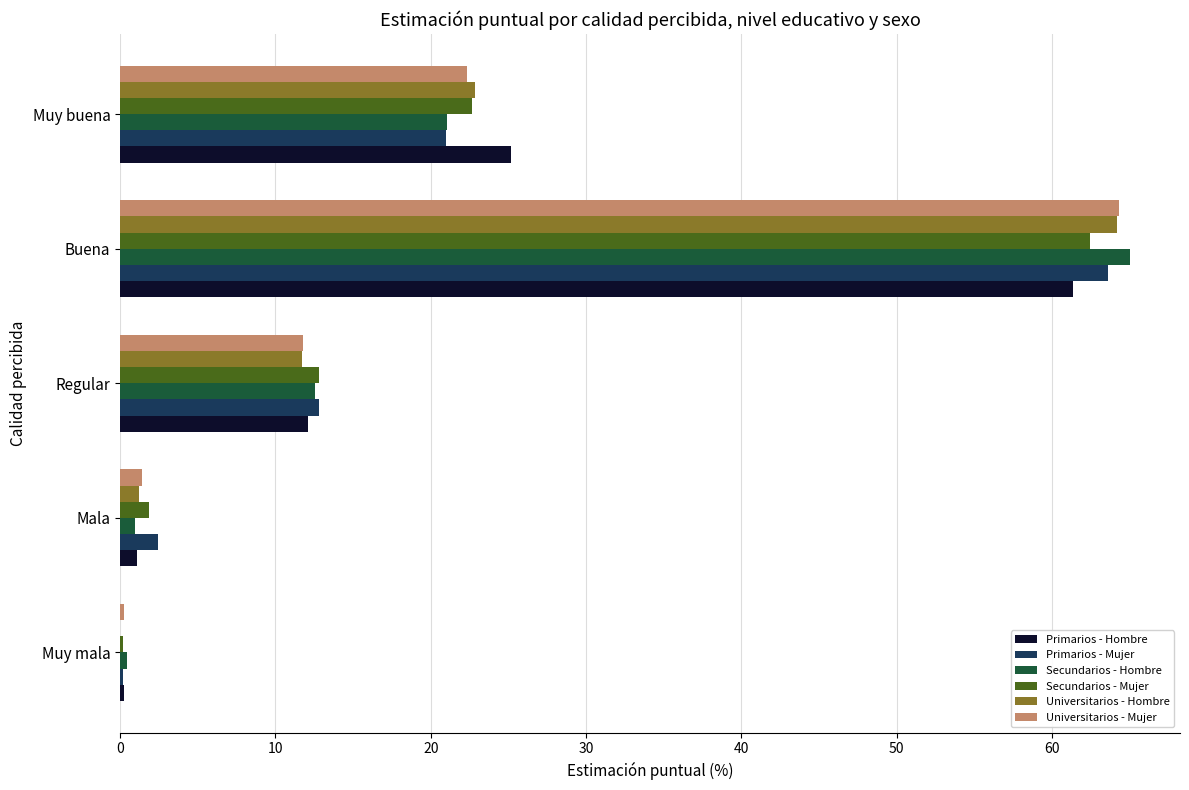

Which series changed the most between Buena and Muy buena?

Secundarios - Hombre